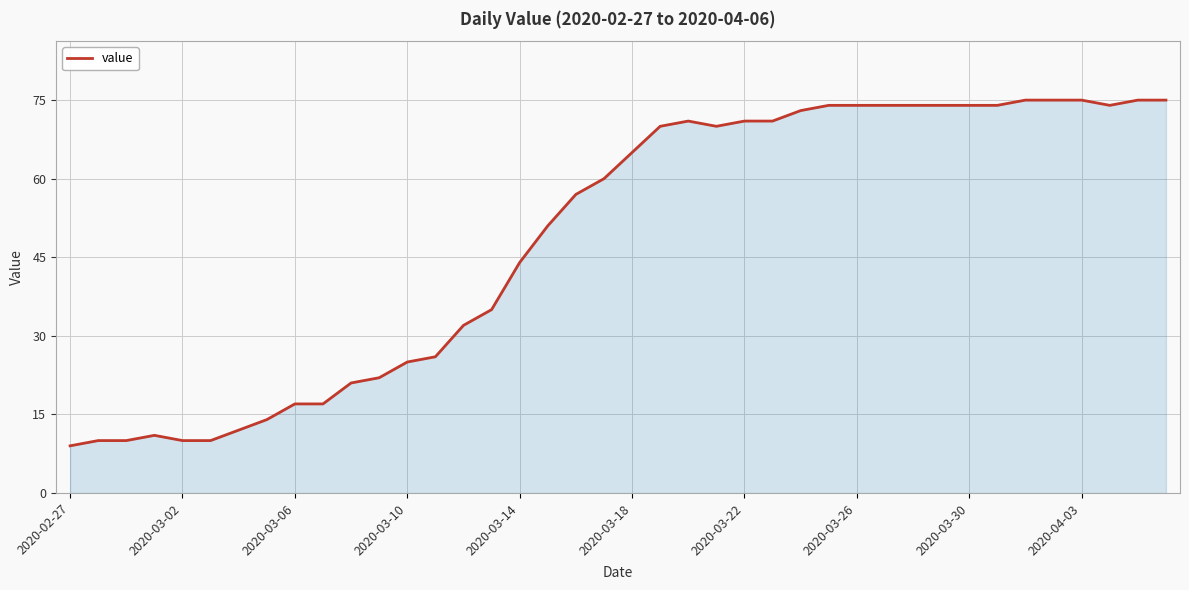

What is the smallest value displayed?

9